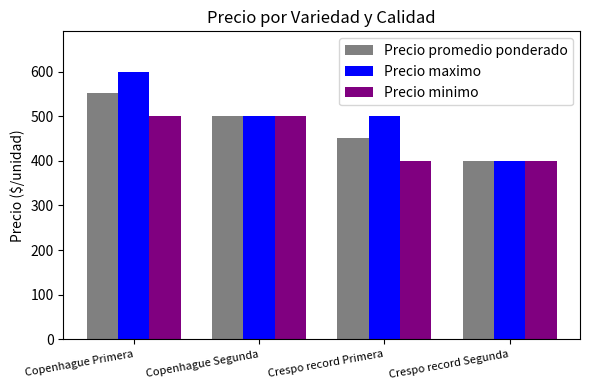

Between Copenhague Segunda and Crespo record Primera, which series saw the biggest shift?

Precio minimo